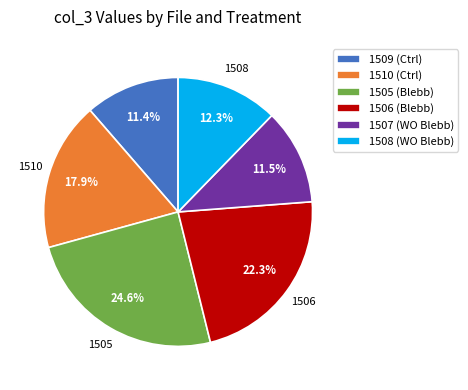

Approximately how many times larger is the value at 1506 (Blebb) compared to 1509 (Ctrl)?

2.0